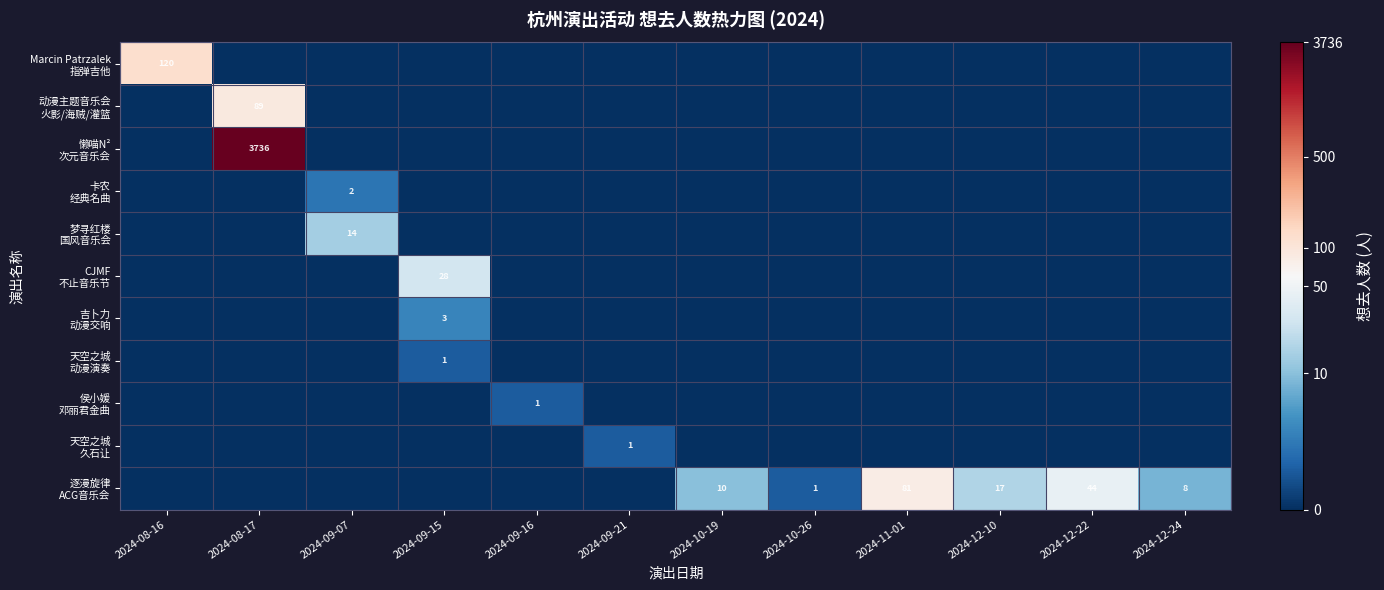

Is it true that 逐漫旋律 ACG音乐会 equals 1.5 at 2024-12-24?

False